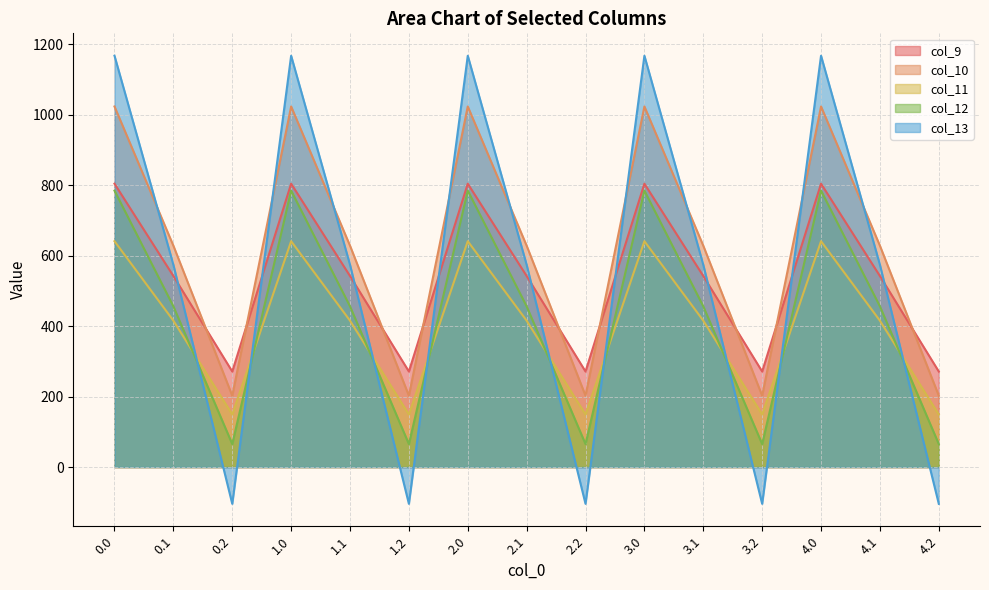

Rank the series at 1.1 from lowest to highest value.

col_11, col_12, col_9, col_13, col_10